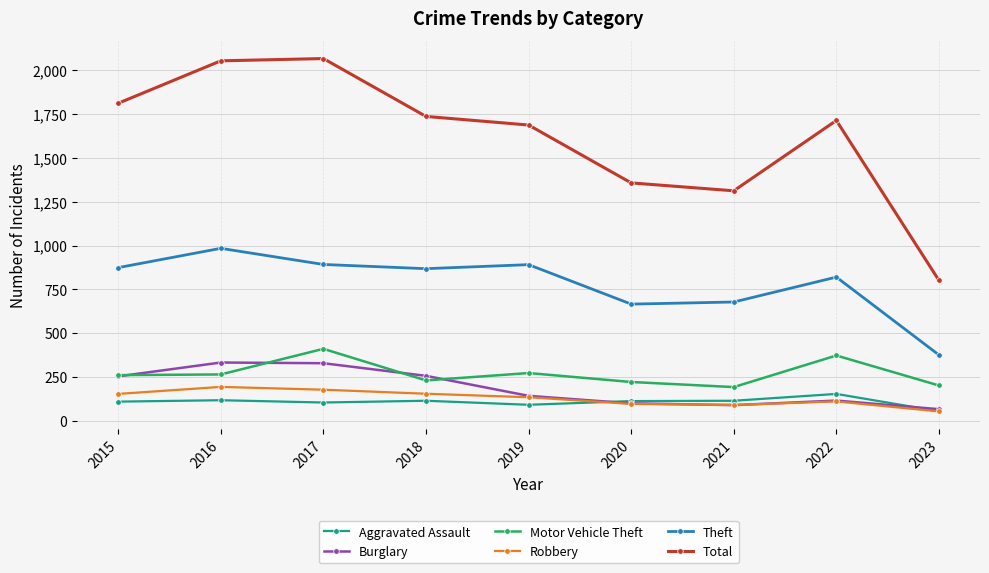

The Total series shows 1687 at 2019. True or false?

True